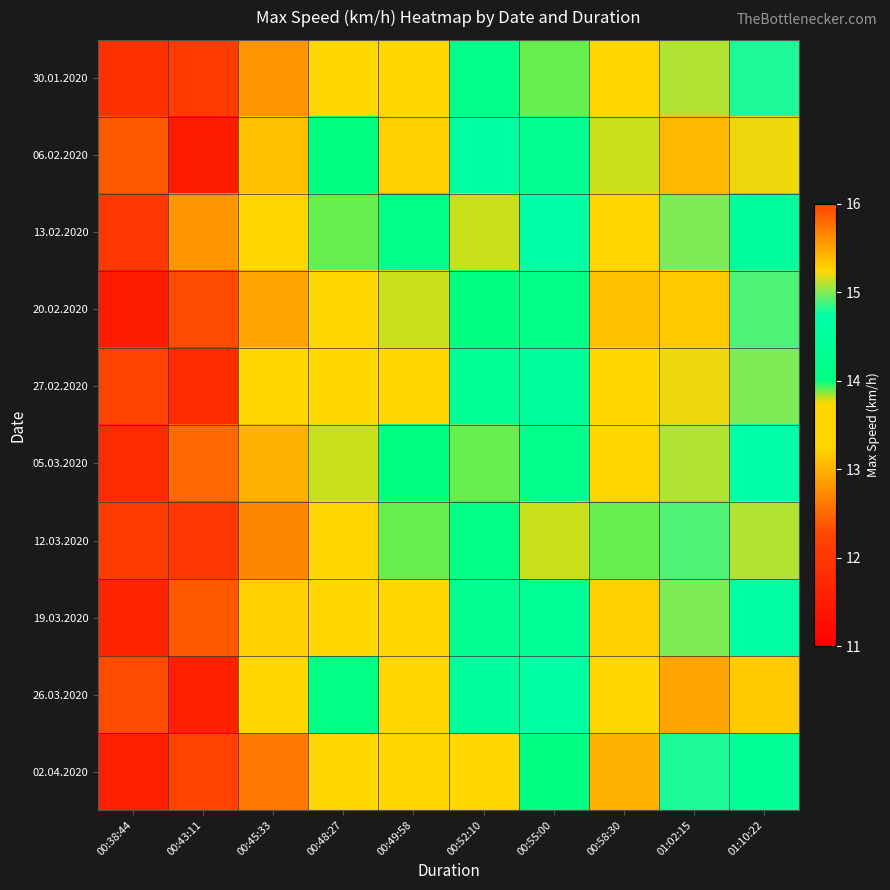

At which category does the chart reach its minimum across all series?

00:43:11